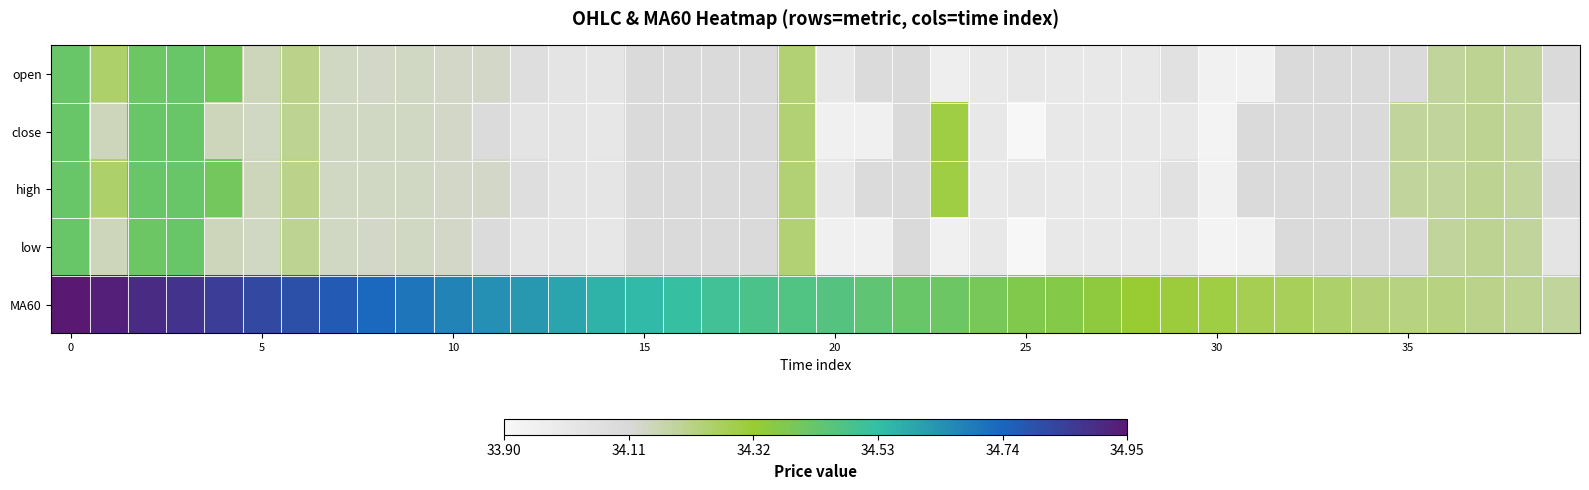

At which category does the chart reach its minimum across all series?

25